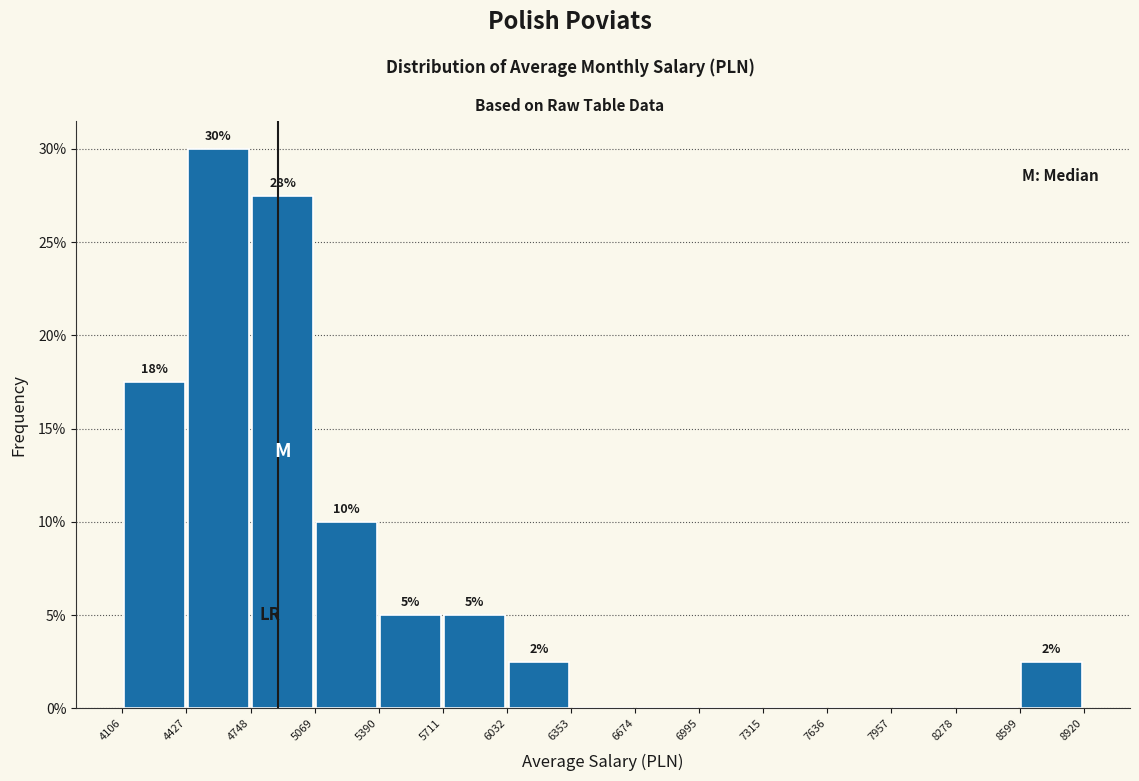

Which range on the x-axis has the tallest bar?

4427 to 4748